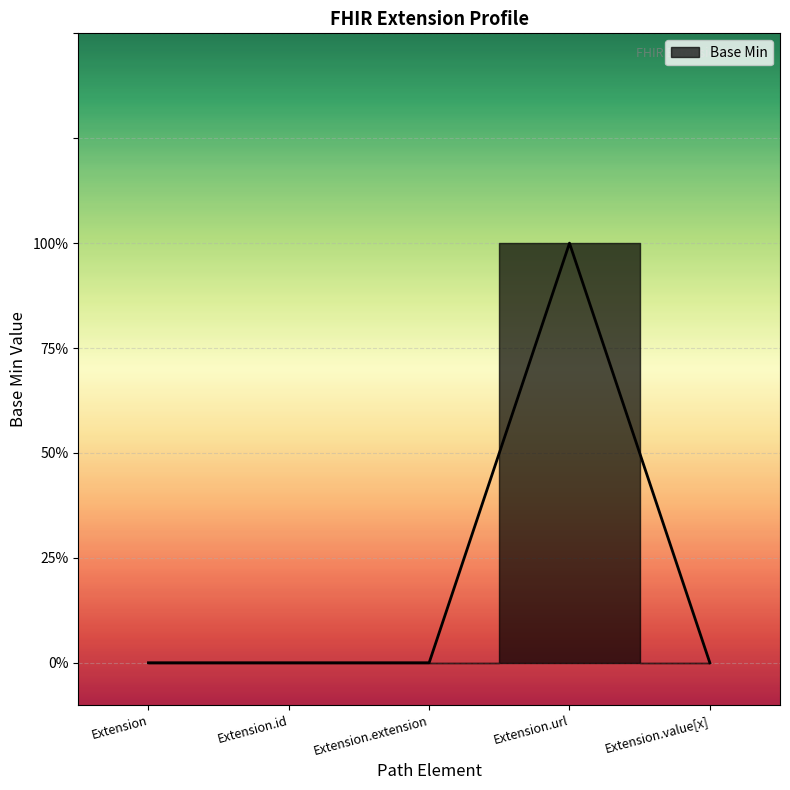

How many lines are shown in the chart?

1